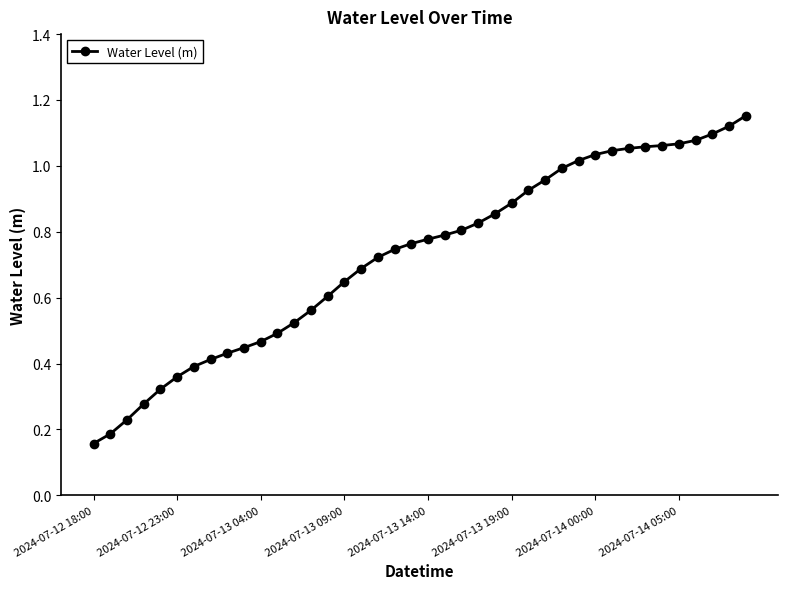

What is the sum of all values?

29.0